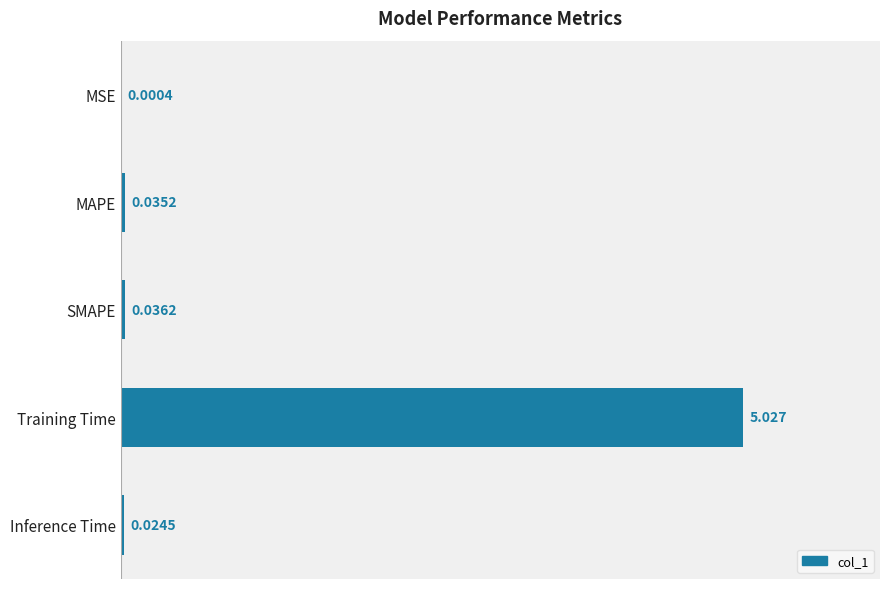

Which has a higher value, MSE or Training Time?

Training Time